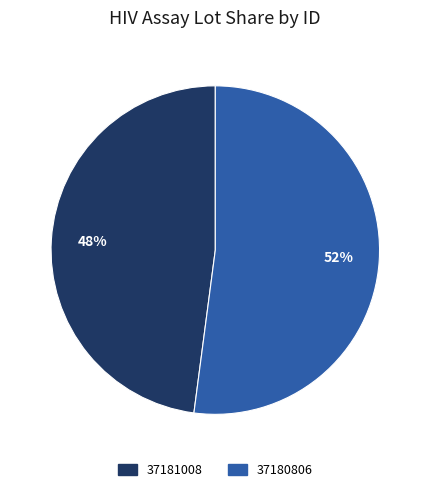

What percentage is the 37180806 slice, to the nearest percent?

52%